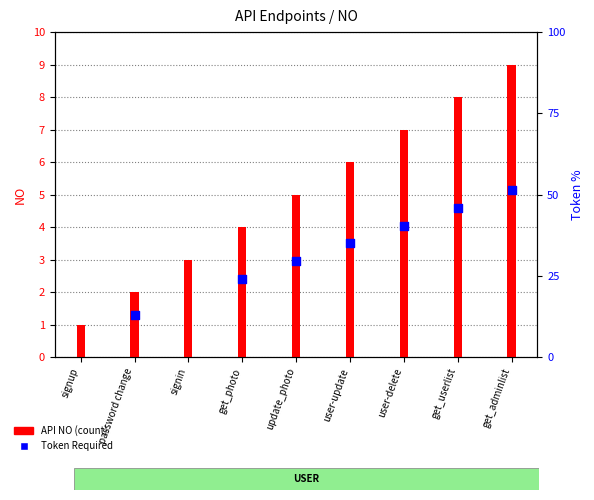

Which has a higher value, get_adminlist or user-update?

get_adminlist